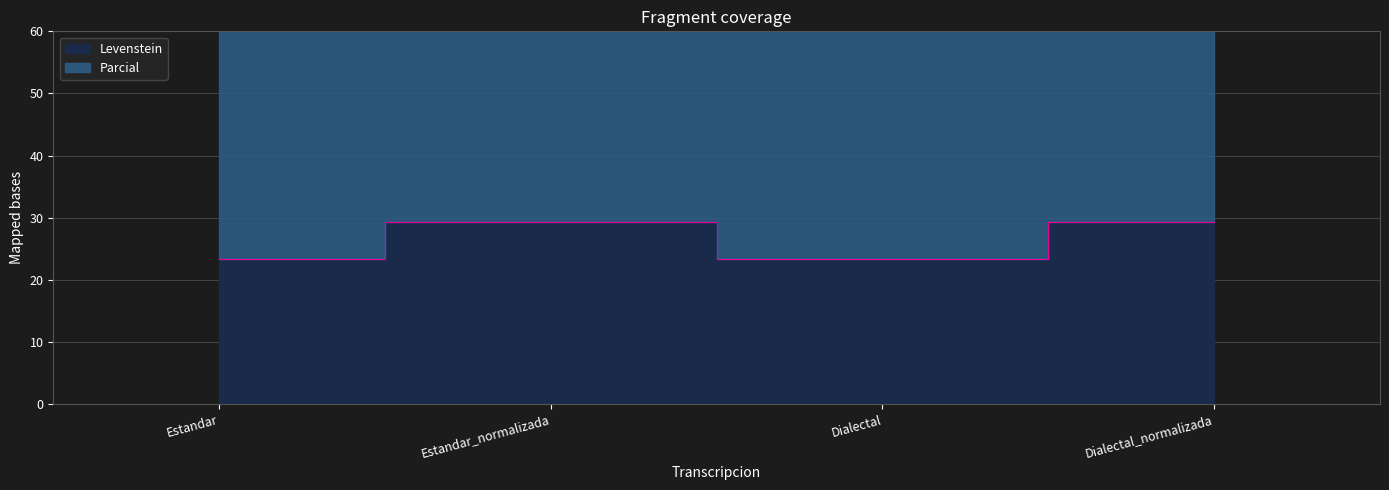

At which label is Levenstein closest to 26?

Estandar